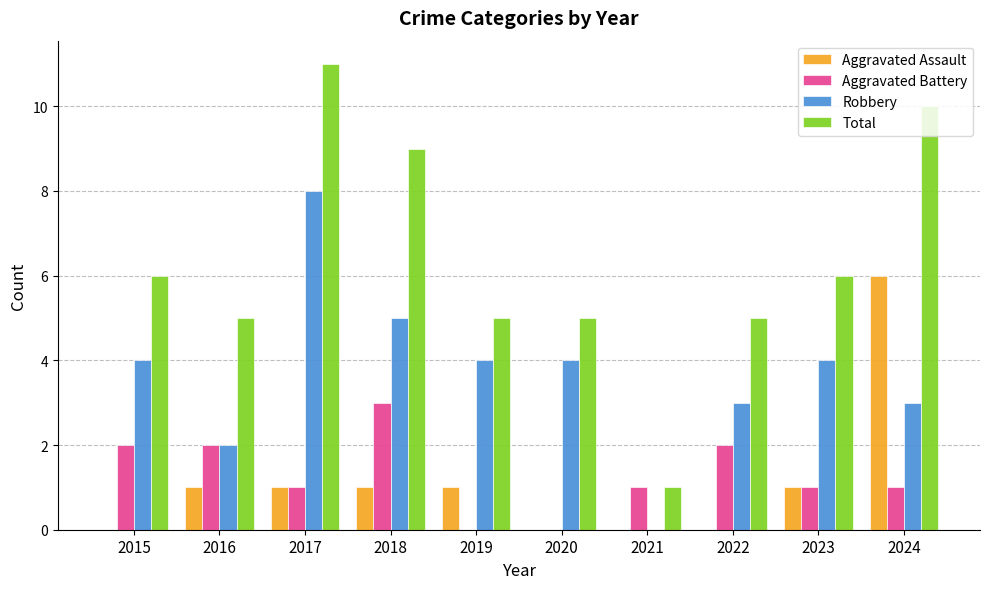

What is the spread (max minus min) of values at 2019?

5